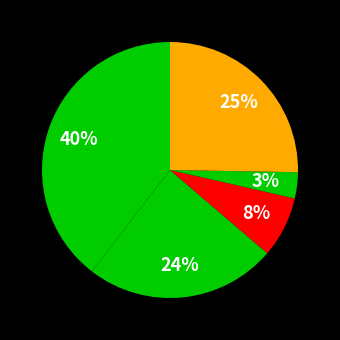

How many segments does this pie chart have?

5